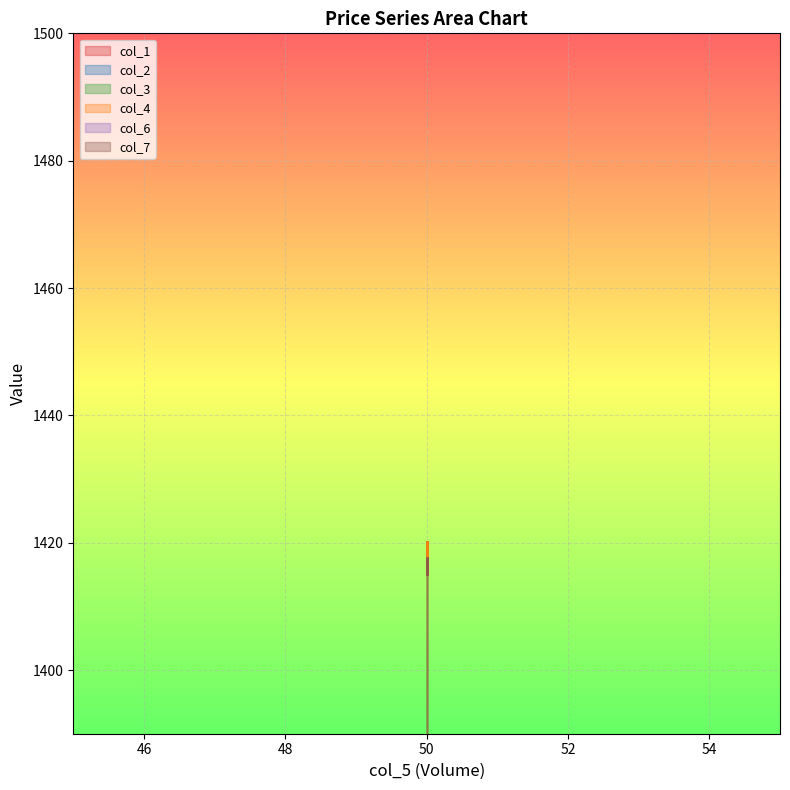

How many data points in col_7 are above 1417?

1